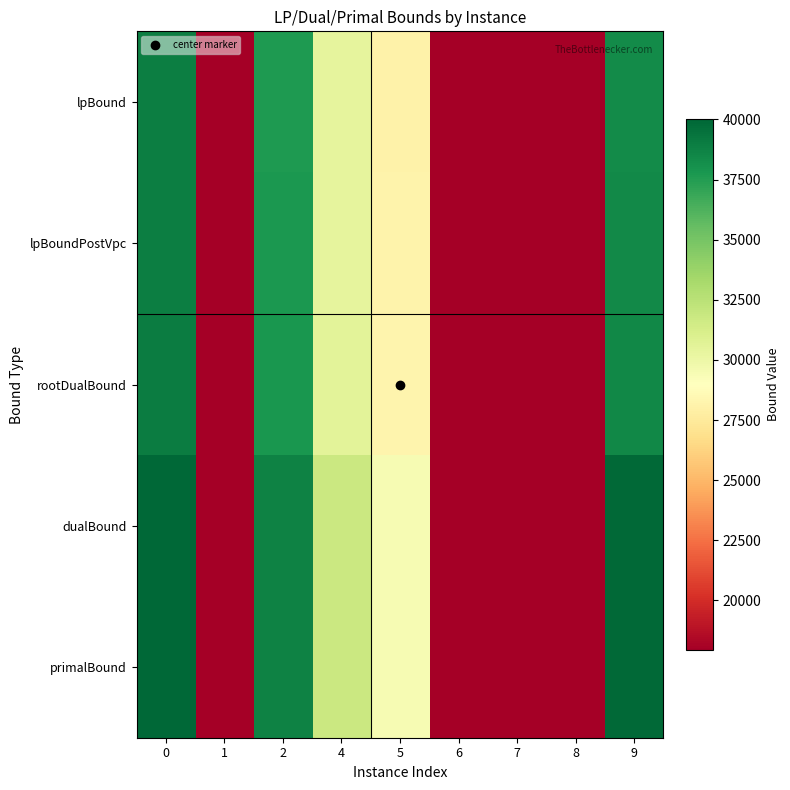

What is the maximum value shown in the chart?

40005.1